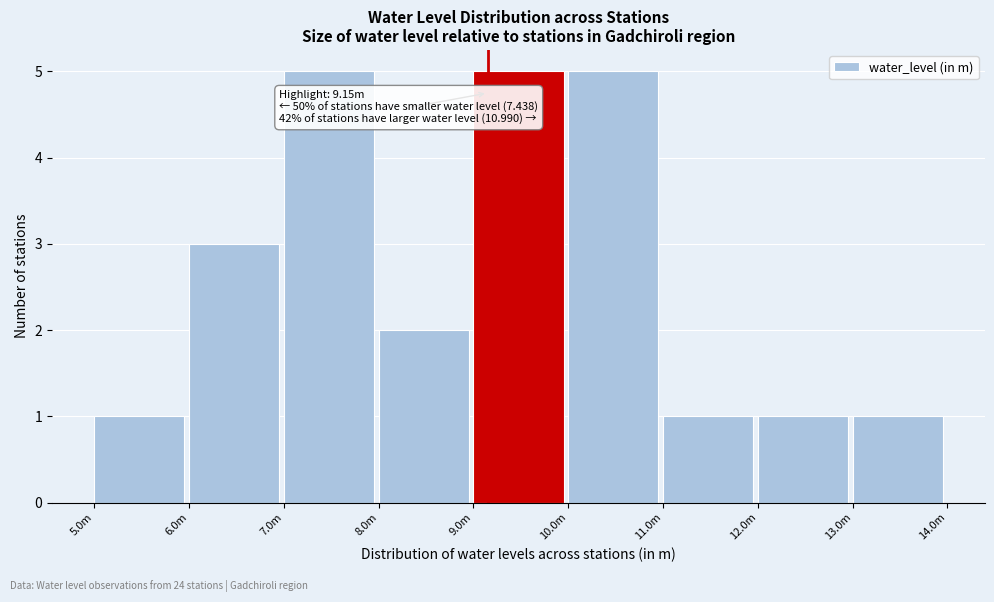

Reading left to right, what are all the values shown in this chart?

5.0m=1	6.0m=3	7.0m=5	8.0m=2	9.0m=5	10.0m=5	11.0m=1	12.0m=1	13.0m=1